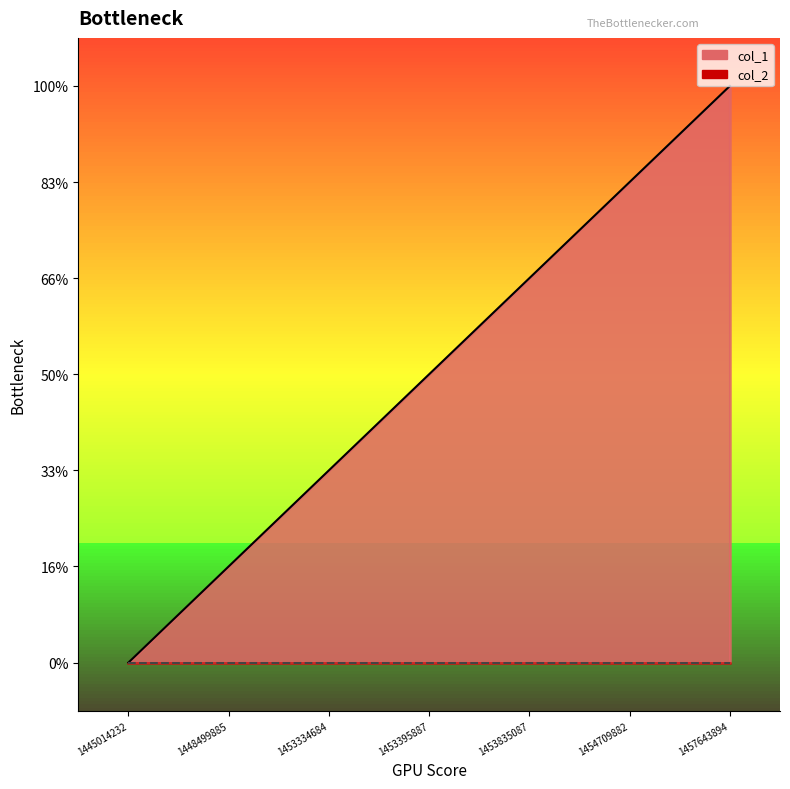

True or false: the data shows 1 at 1453395887.

False